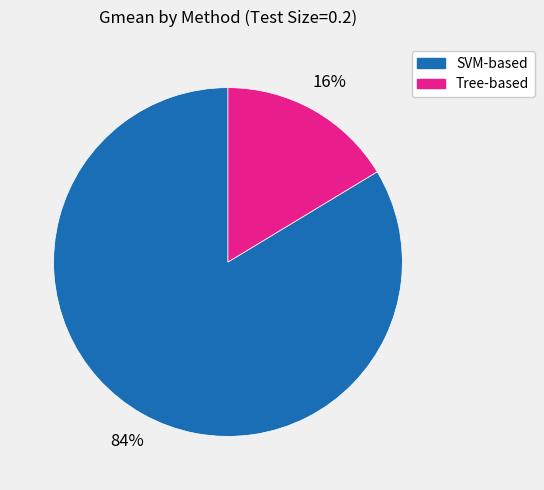

To the nearest percent, what is the average slice percentage?

50%